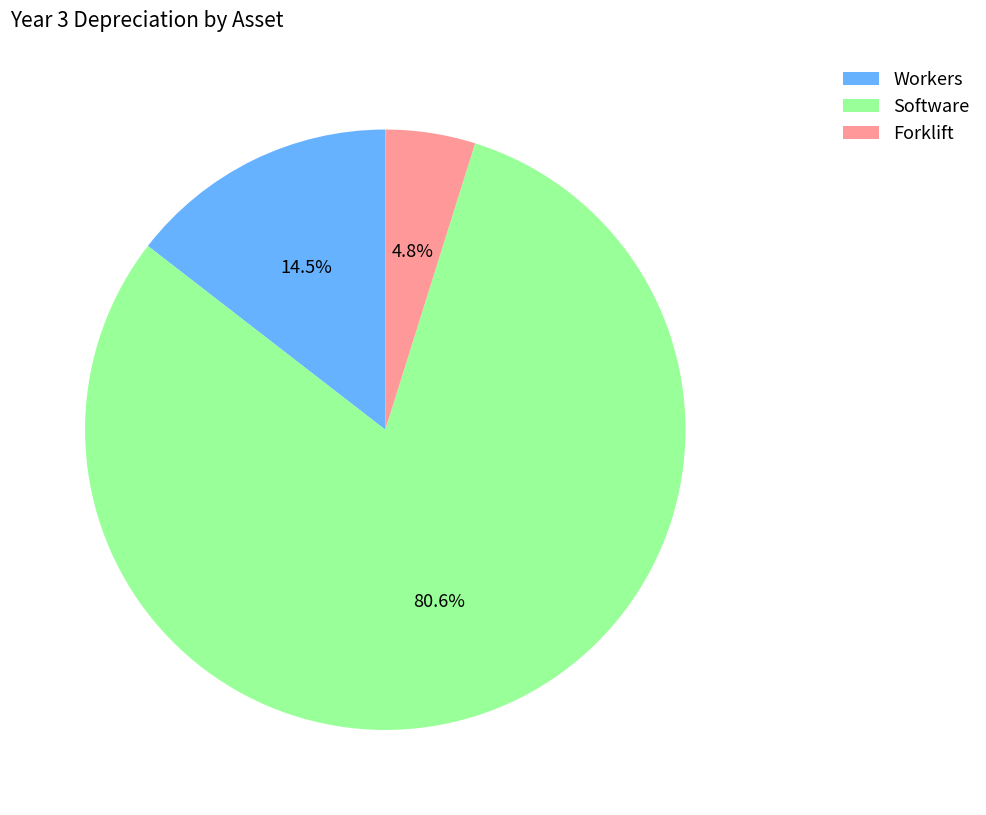

To the nearest percent, what is the difference between the Forklift and Software slice percentages?

76%